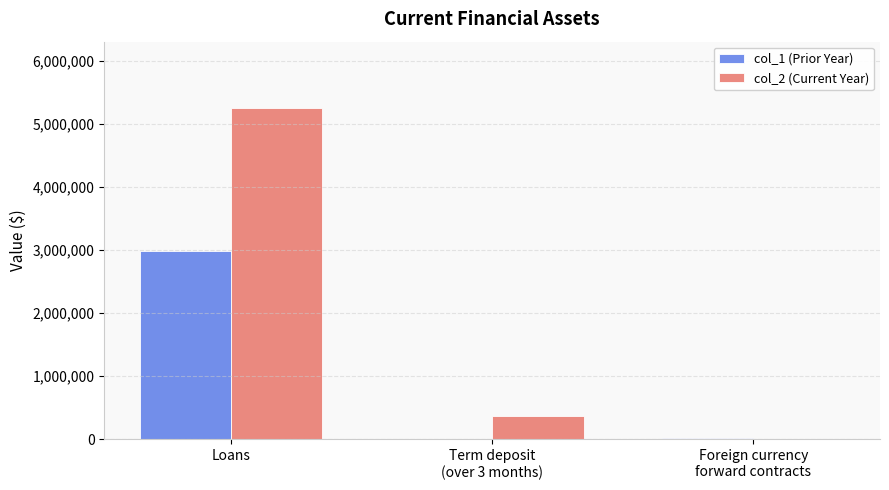

True or false: col_2 (Current Year) has a value of 5252077 at Loans.

True